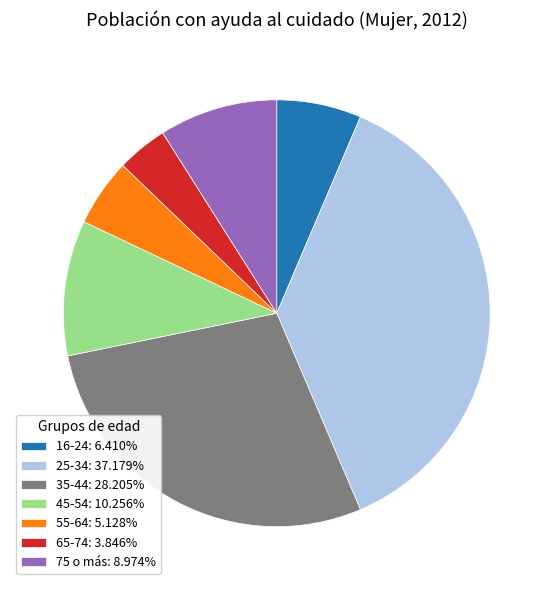

Which slice is the largest?

25-34